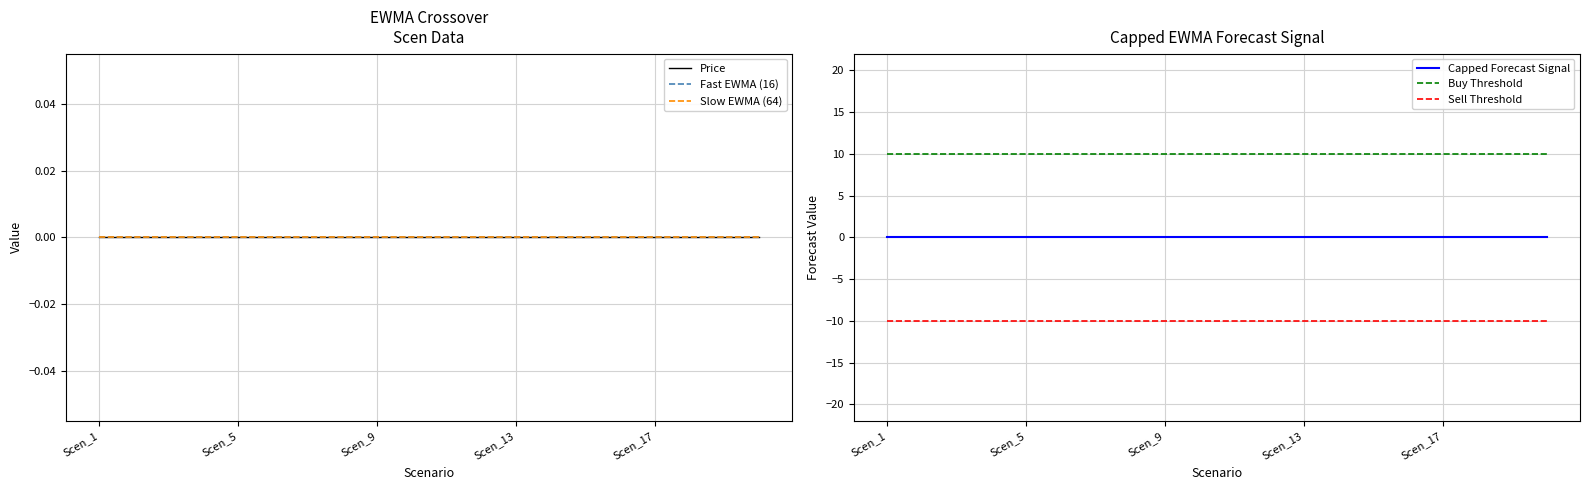

Which series has the widest spread of values?

Price